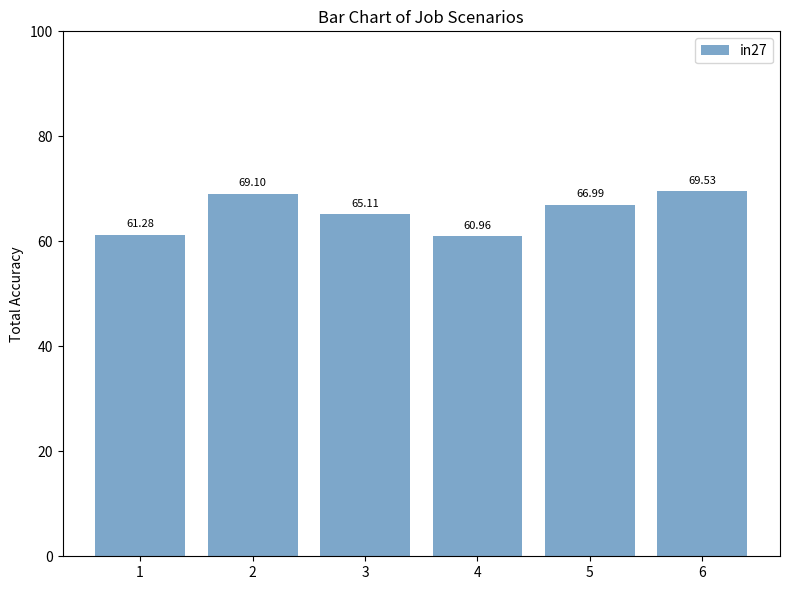

What is the value of the 6th bar from the left?

0.7